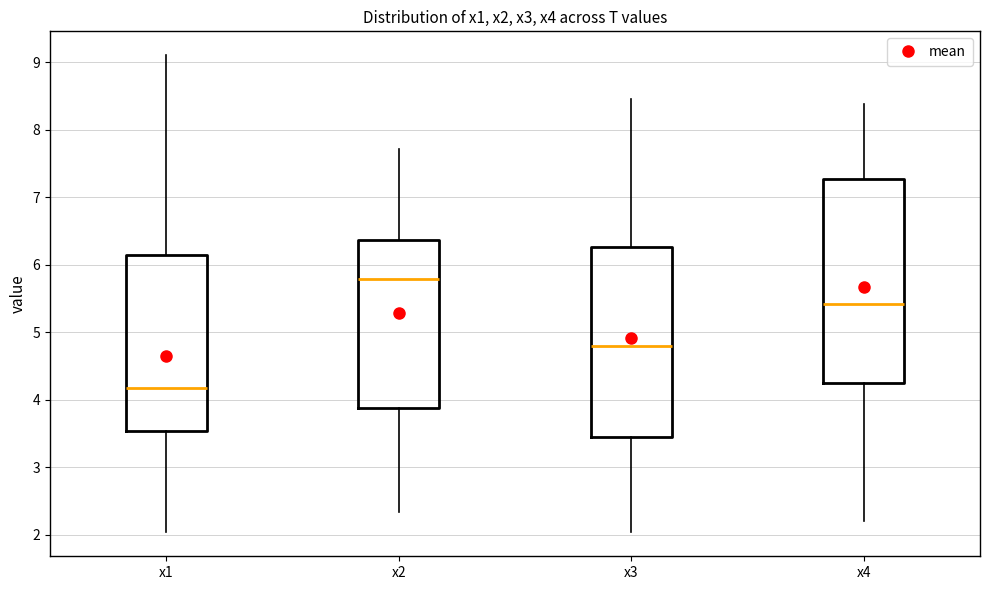

Where is the upper edge of the box for x2 on the y-axis? The values are not printed on the chart, so give them approximately, as read against the axis.

6.4